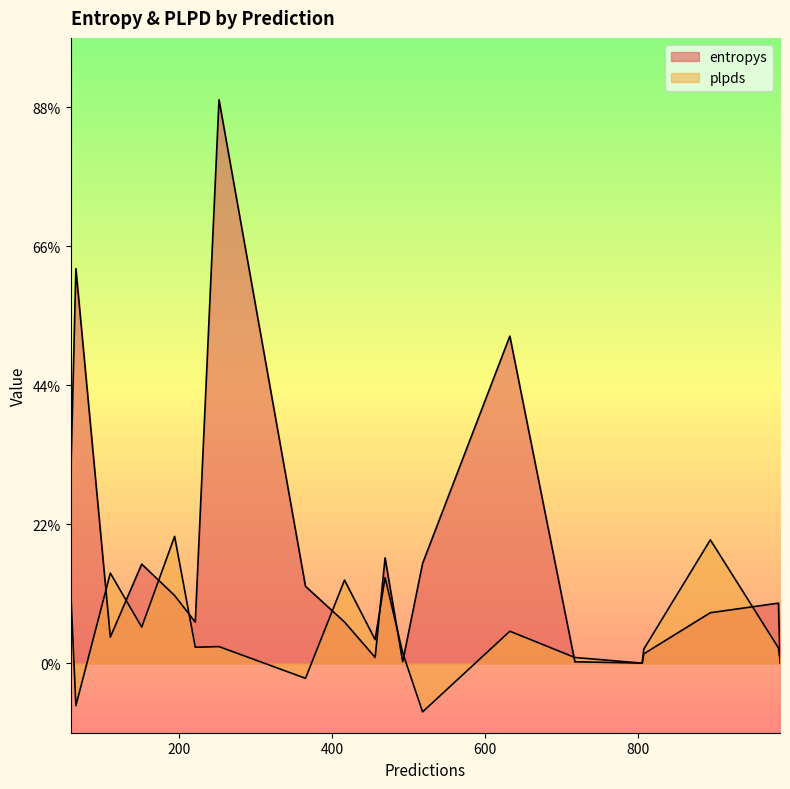

Rank the categories by entropys value from lowest to highest.

805, 985, 717, 492, 456, 807, 110, 221, 416, 894, 983, 194, 365, 151, 518, 469, 58, 632, 65, 252